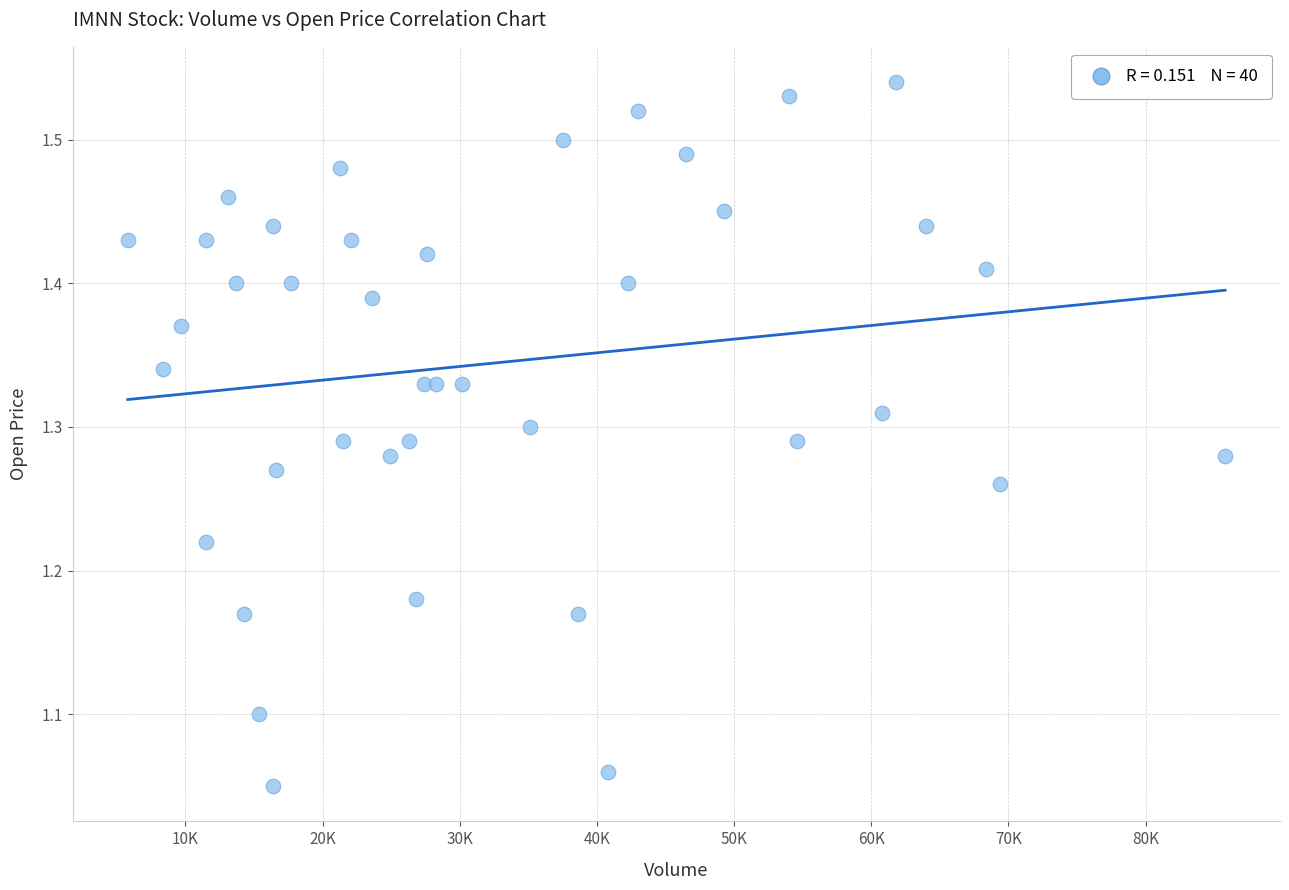

What is the range of X values (max minus min)?

80000.0